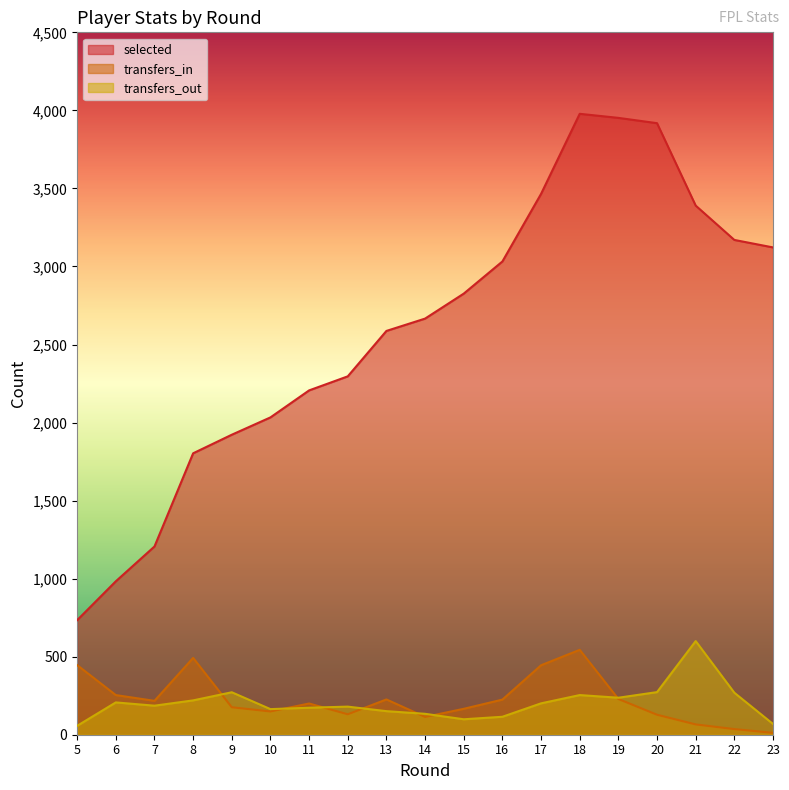

True or false: selected has a value of 3281 at 10.

False